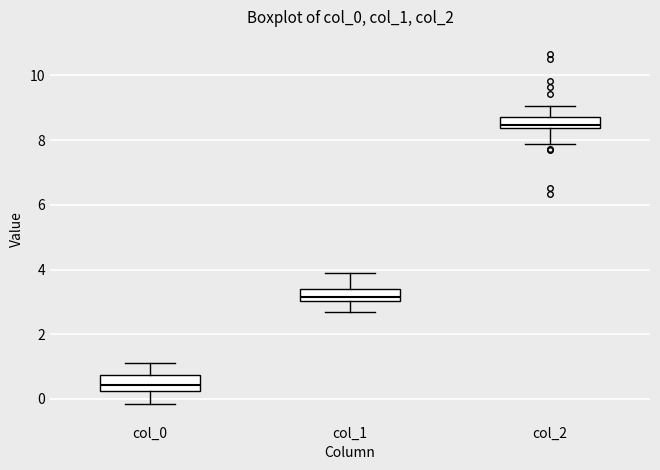

Which box's median line is the highest?

col_2